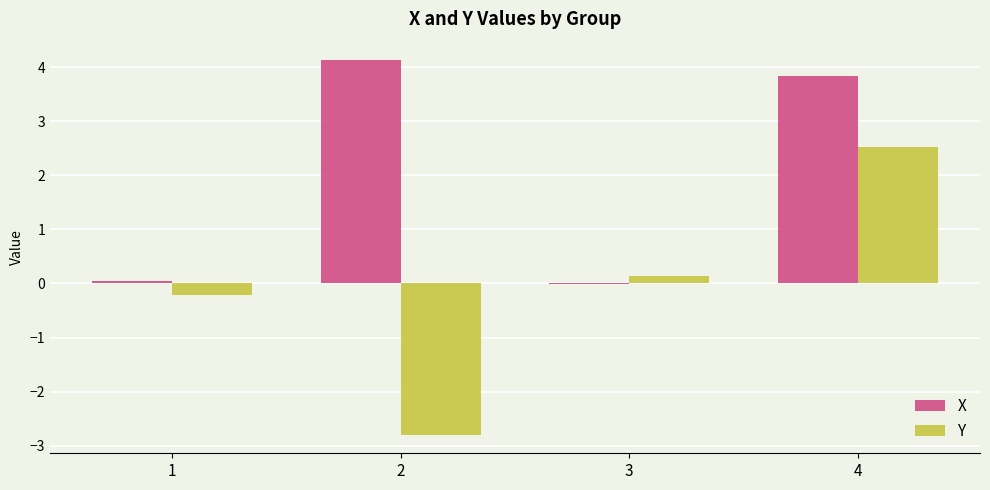

How many values in the Y series exceed 0?

2